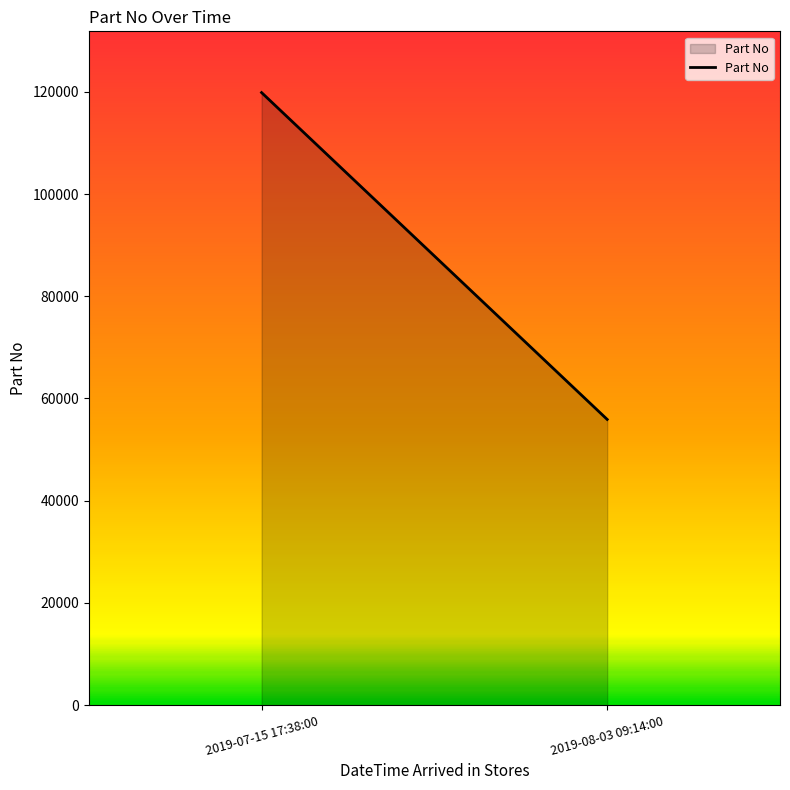

True or false: the data shows 119843 at 2019-07-15 17:38:00.

True